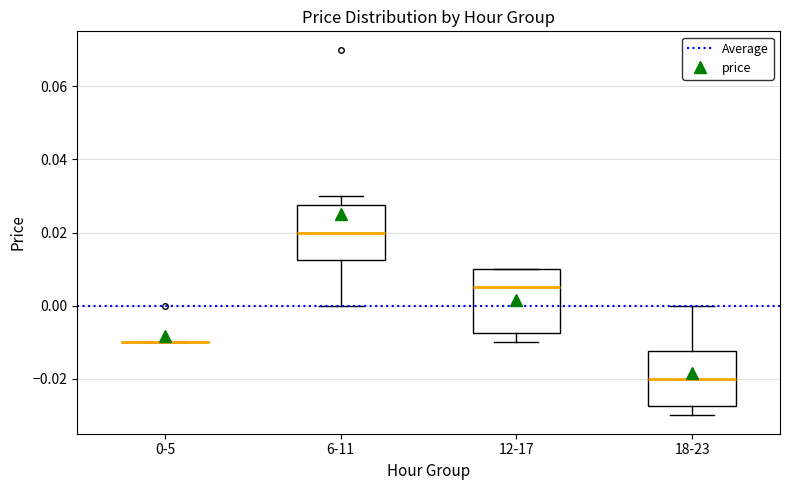

Reading left to right, transcribe this box plot: for each box, give where its median line is, the range the box spans, and where its two whiskers end, as read against the y-axis. The values are not printed on the chart, so give them approximately, as read against the axis.

0-5: box collapsed to a line at -0.010, whiskers -0.010 to -0.010
6-11: median 0.020, box 0.012 to 0.028, whiskers 0.000 to 0.030
12-17: median 0.006, box -0.008 to 0.010, whiskers -0.010 to 0.010
18-23: median -0.020, box -0.028 to -0.012, whiskers -0.030 to 0.000